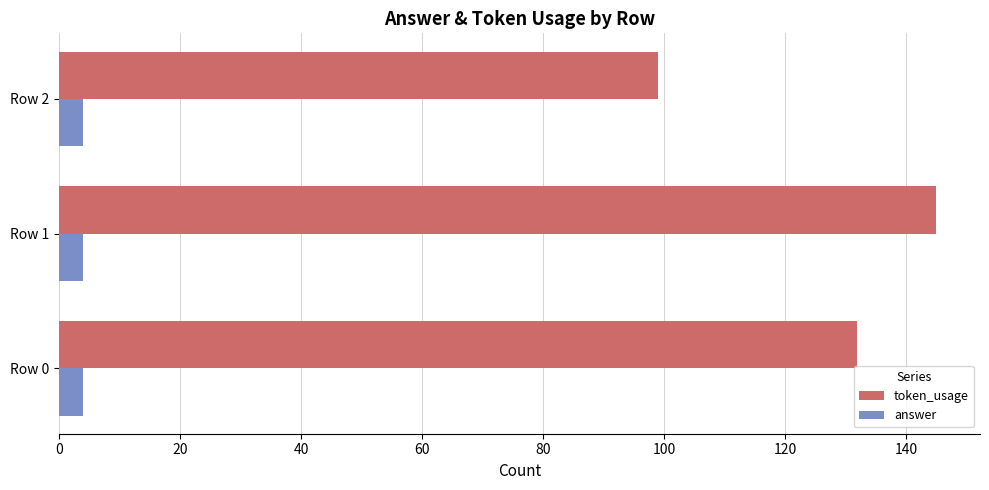

List the series in order of their overall mean, highest first.

token_usage, answer